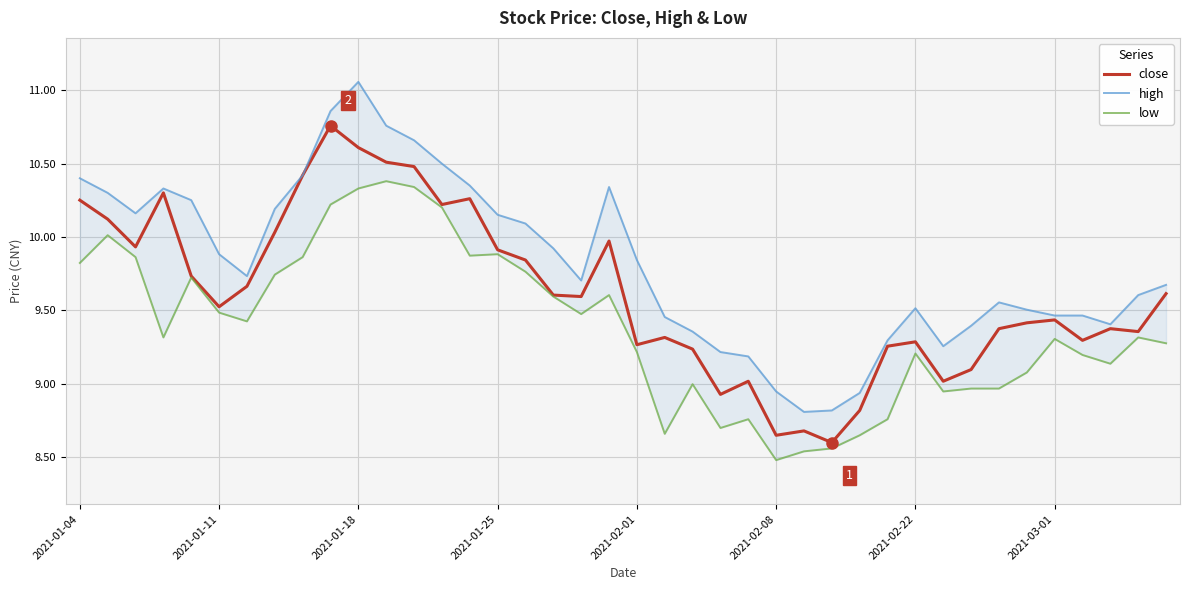

What position from the left is 16?

17